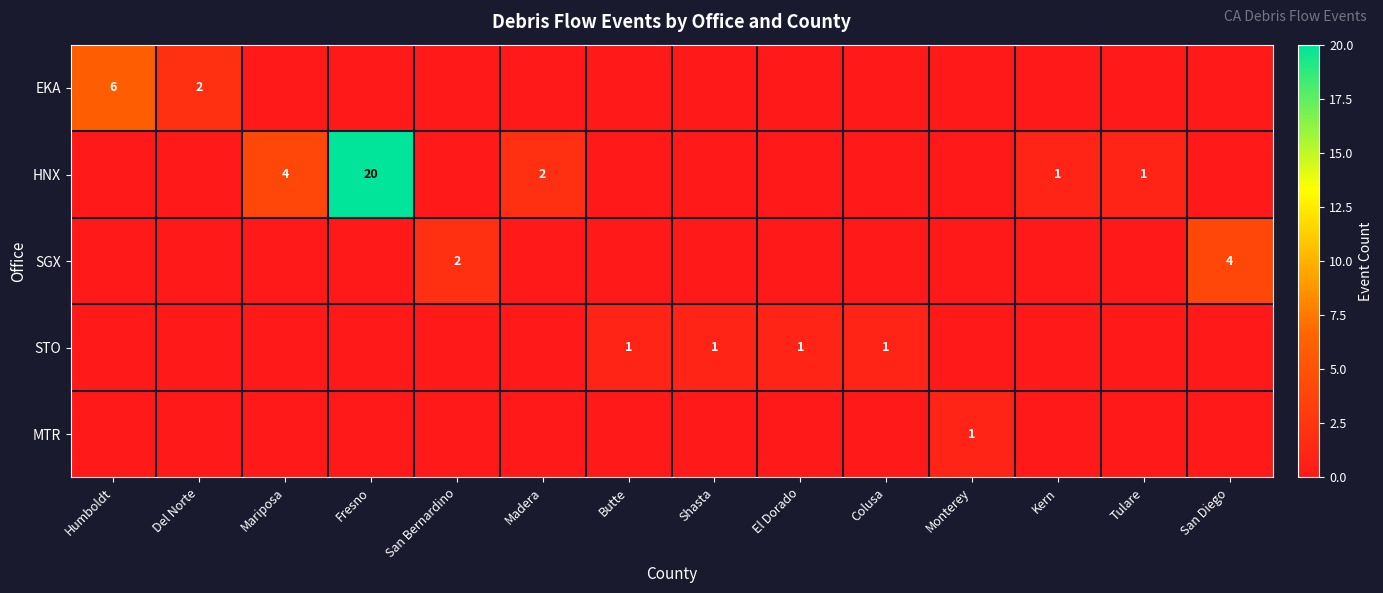

Is it true that HNX equals 4 at Mariposa?

True